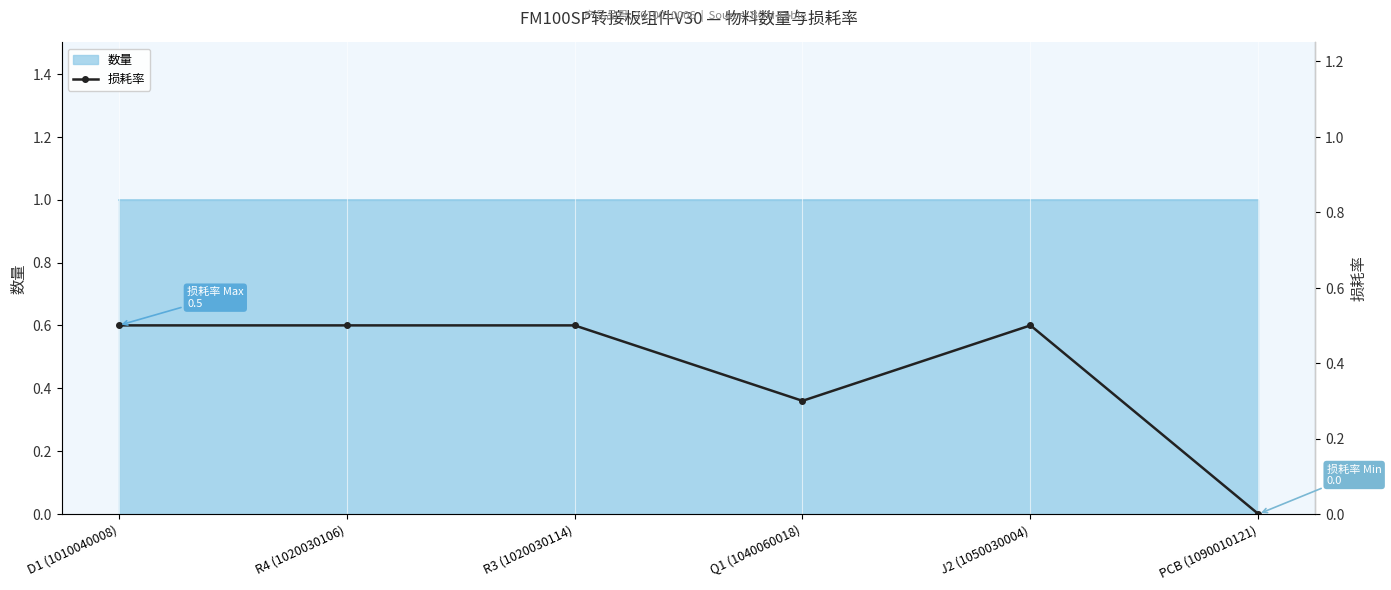

Is it true that the value at D1 (1010040008) is 0.5?

True